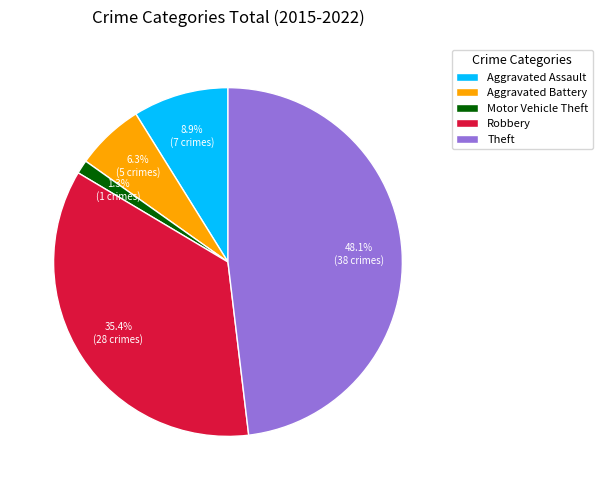

Is there any slice that represents more than half of the pie?

No